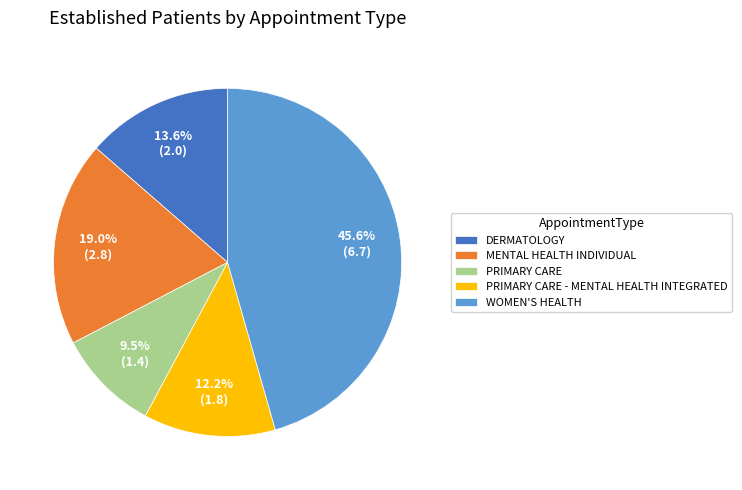

The PRIMARY CARE slice represents 24% of the pie. True or false?

False